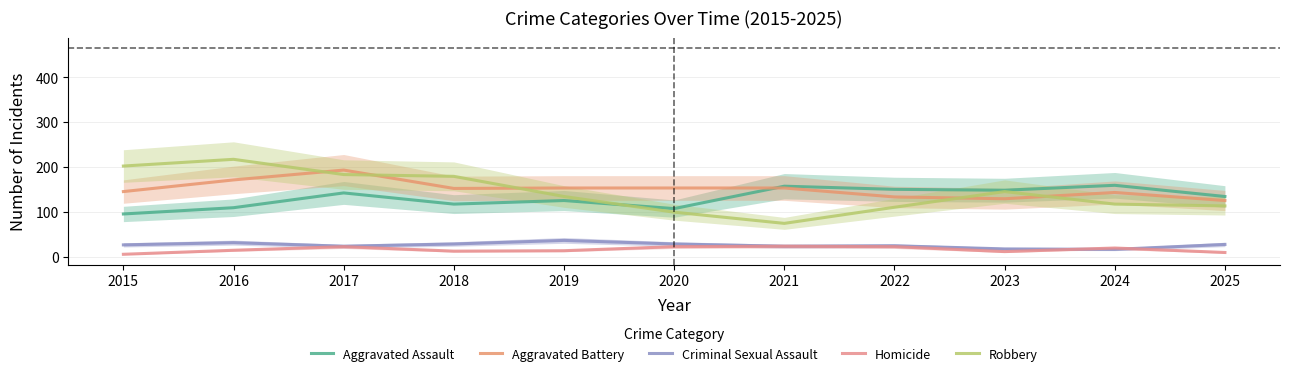

In Homicide, how many points are higher than both neighbors (excluding endpoints)?

3